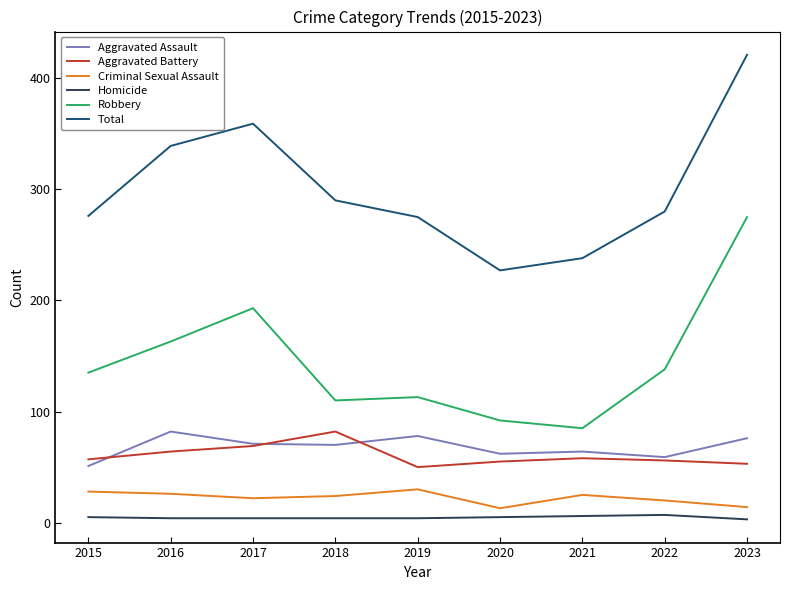

Is the value of Criminal Sexual Assault at 2016 greater than the value of Aggravated Battery at 2017?

No